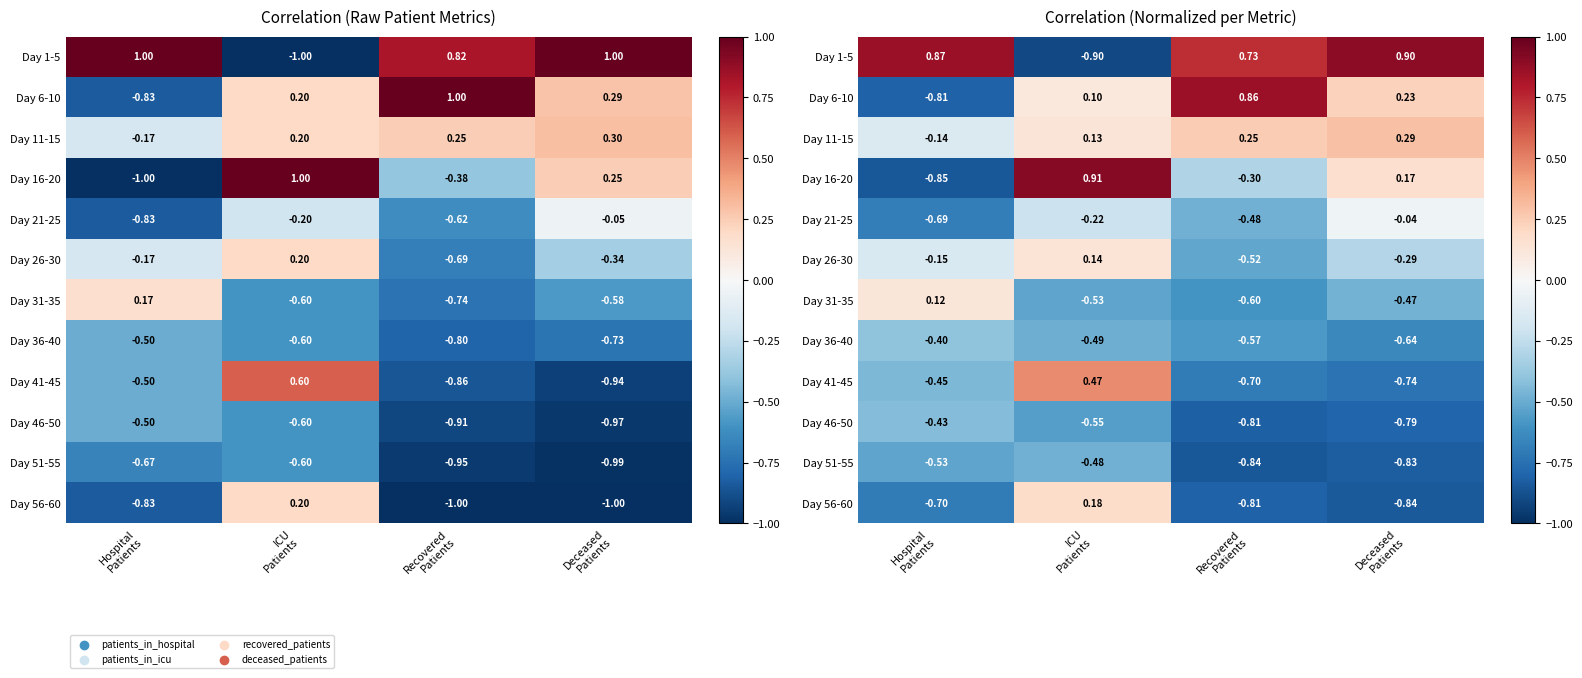

Which series has the largest range (max minus min)?

Day 1-5